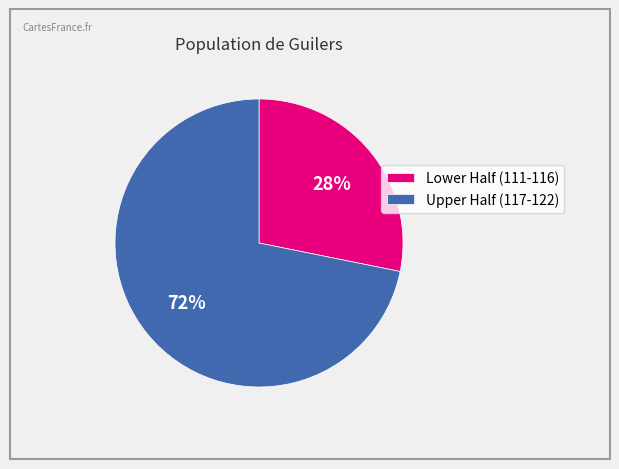

Does any single category account for the majority?

Yes